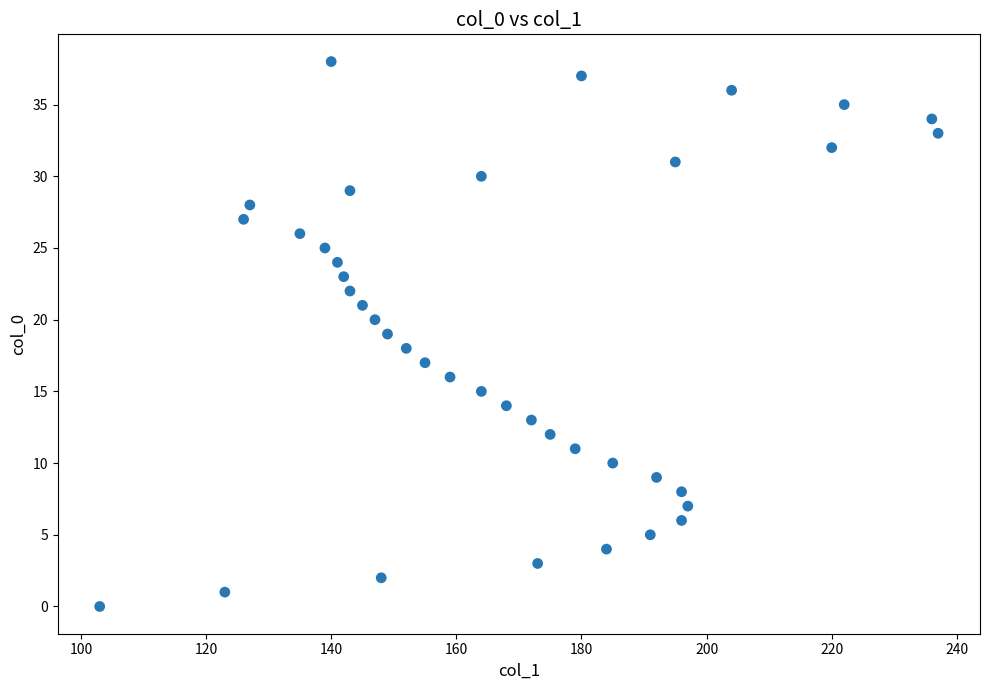

What is the range of X values (max minus min)?

134